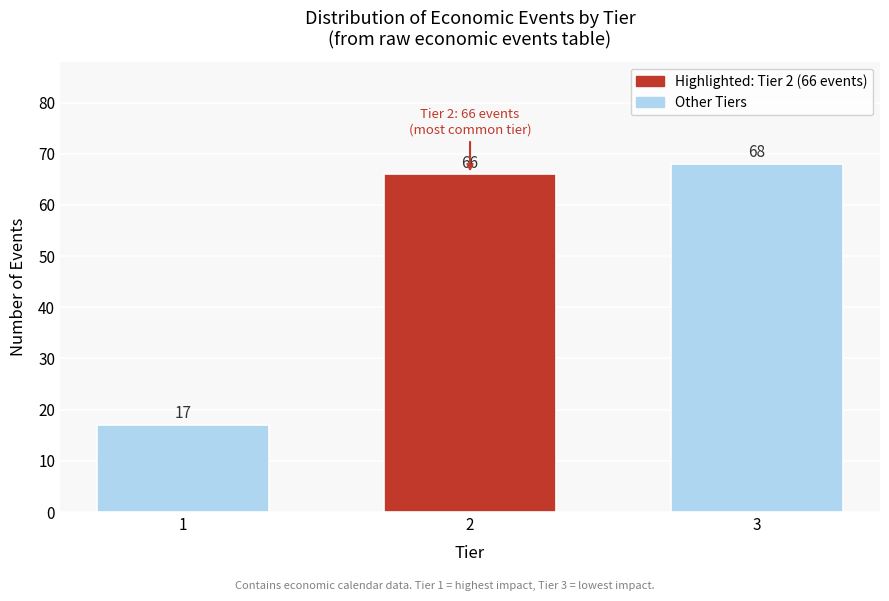

Reading left to right, extract all data points from this chart.

17	66	68